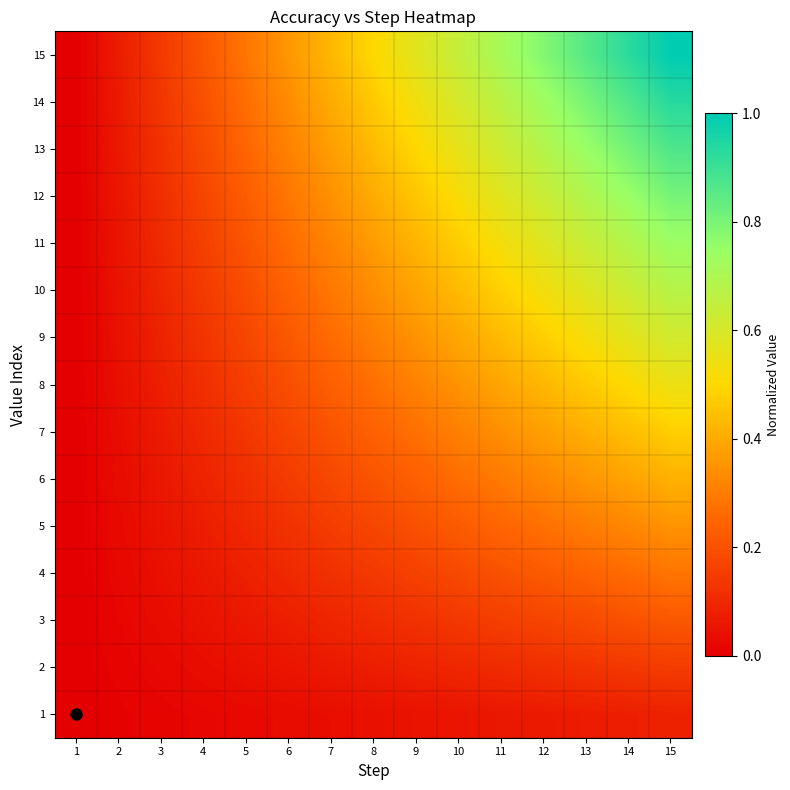

What is the total value across all series at 2?

0.6